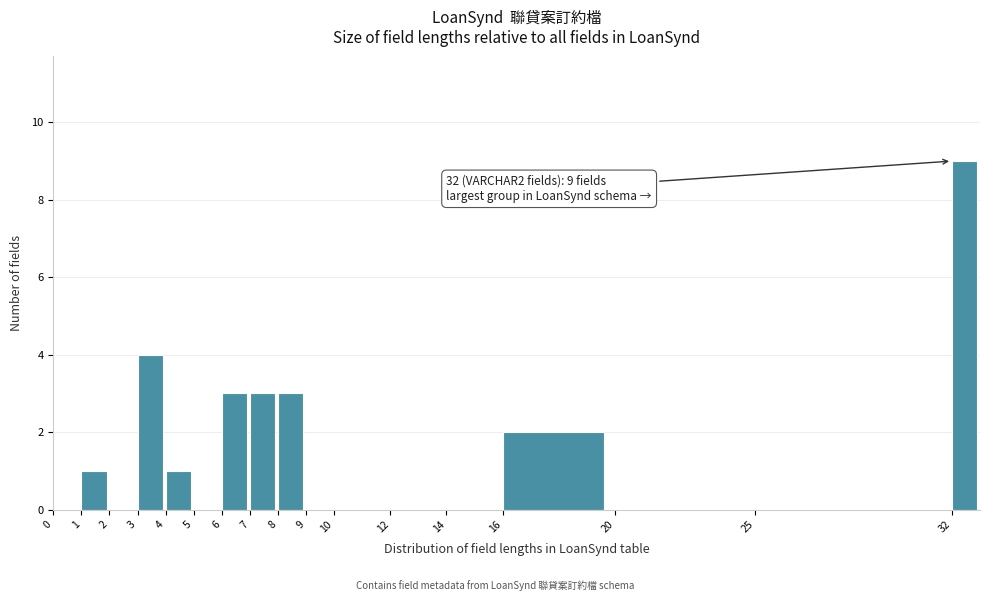

Which range on the x-axis has the tallest bar?

32 to 33